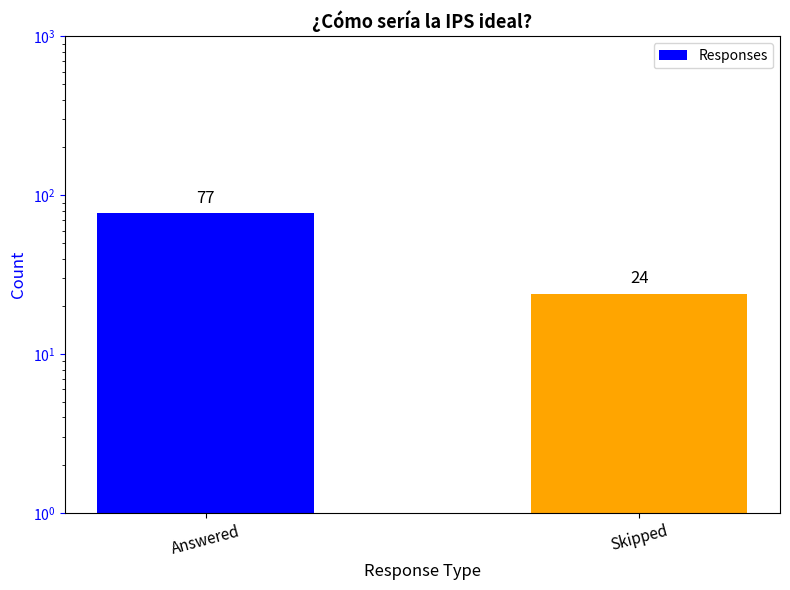

Does the chart contain stacked bars?

No